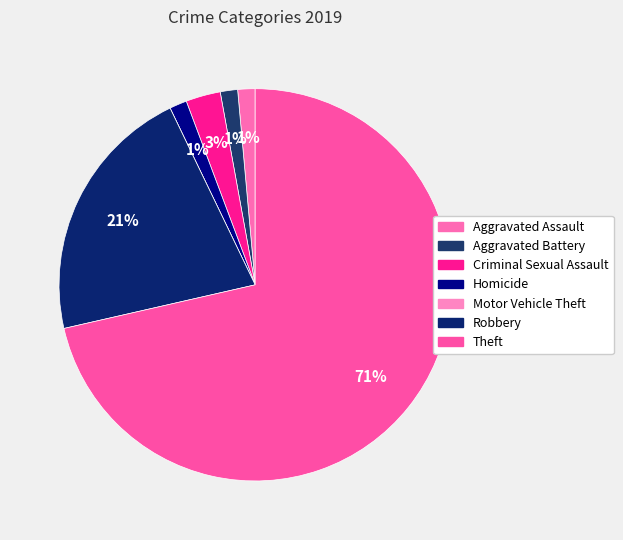

Is the sum of Criminal Sexual Assault and Aggravated Battery greater than half?

No